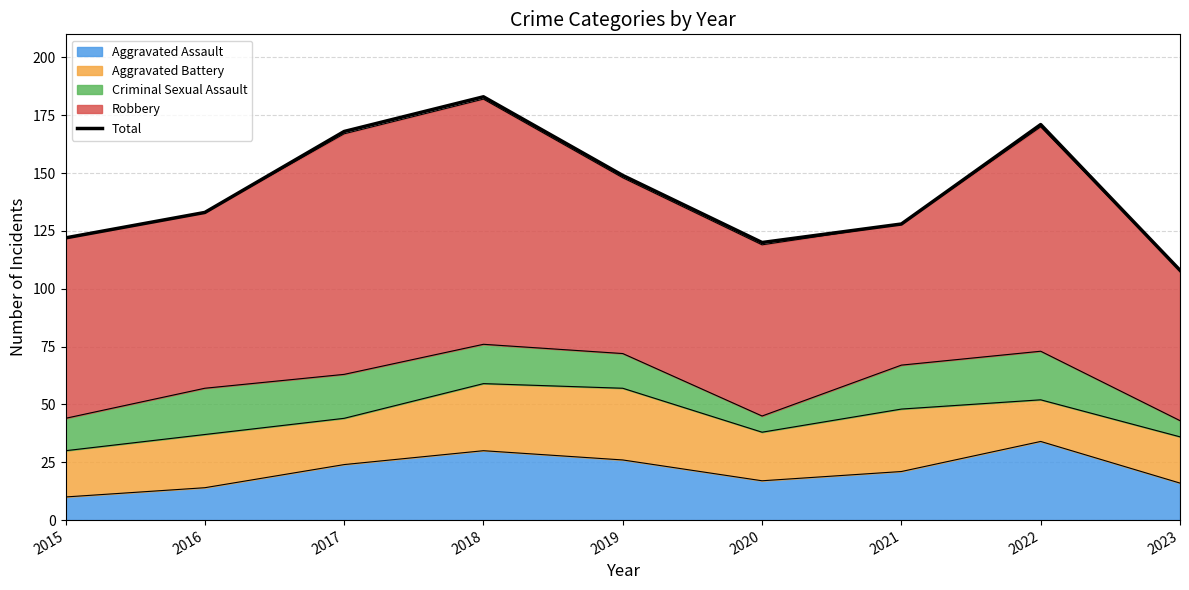

How many interior local peaks (higher than both neighbors) does the data have?

2